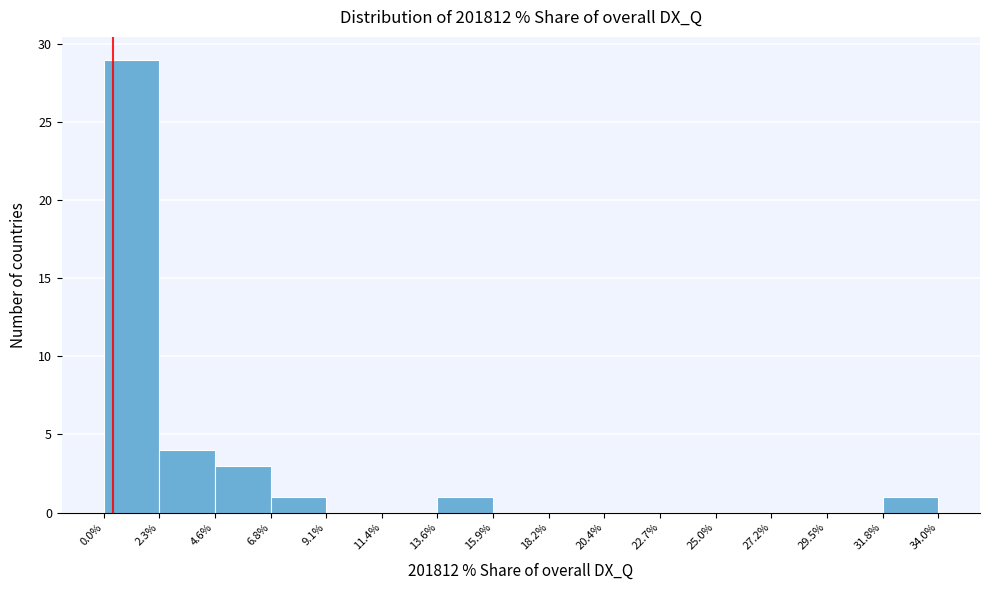

Reading left to right, transcribe this chart: for each bar, give the range it covers on the x-axis and its height. The values are not printed on the chart, so give them approximately, as read against the axis.

0.0% to 2.3%: 29
2.3% to 4.6%: 4
4.6% to 6.8%: 3
6.8% to 9.1%: 1
9.1% to 11.4%: 0
11.4% to 13.6%: 0
13.6% to 15.9%: 1
15.9% to 18.2%: 0
18.2% to 20.4%: 0
20.4% to 22.7%: 0
22.7% to 25.0%: 0
25.0% to 27.2%: 0
27.2% to 29.5%: 0
29.5% to 31.8%: 0
31.8% to 34.0%: 1